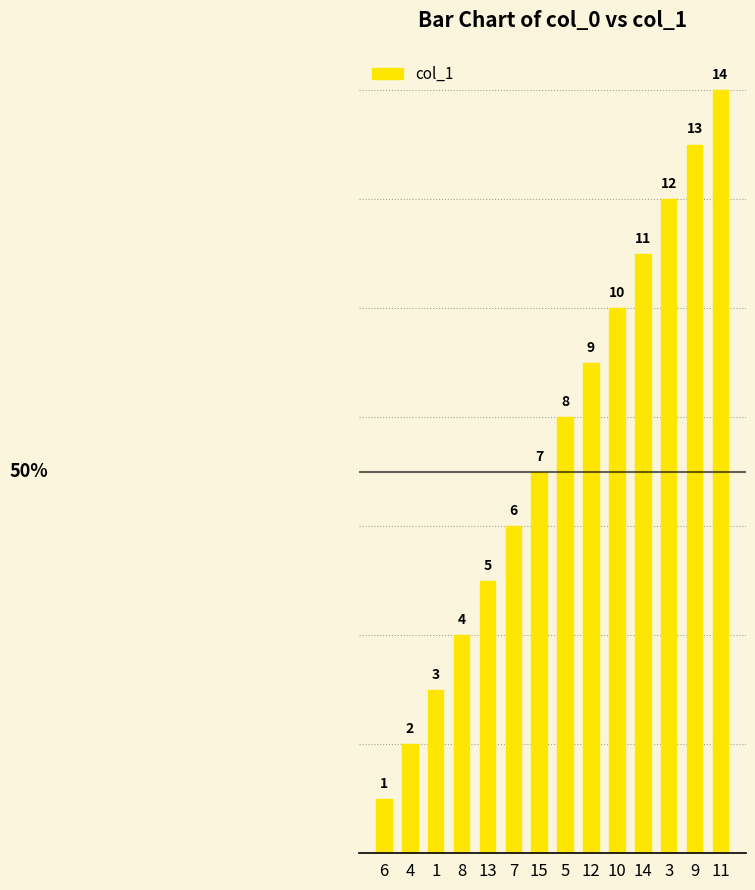

What is the minimum value shown in the chart?

1